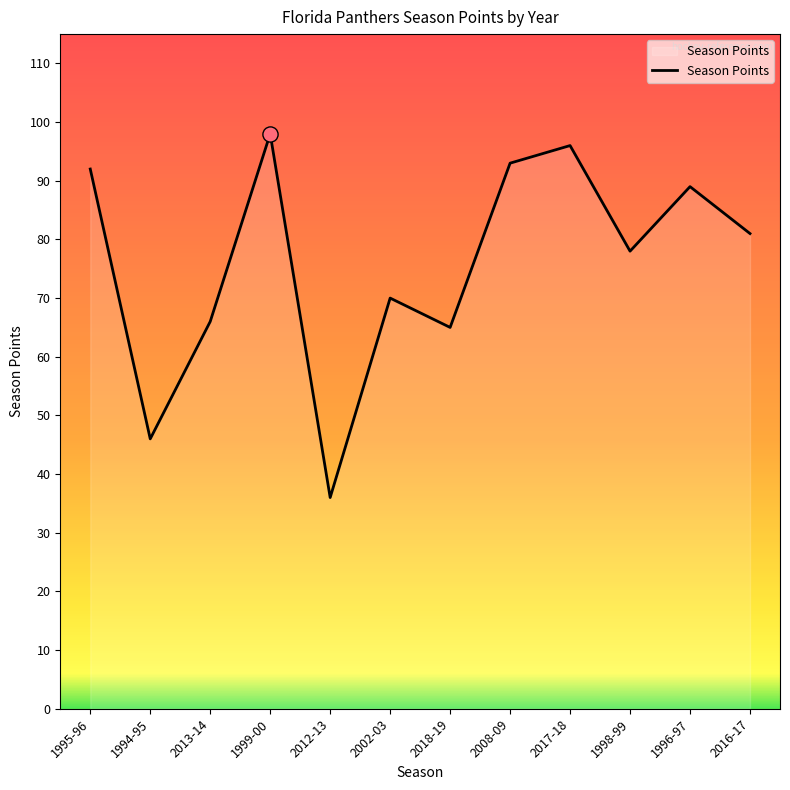

What is the change in value from 1999-00 to 2002-03?

-28